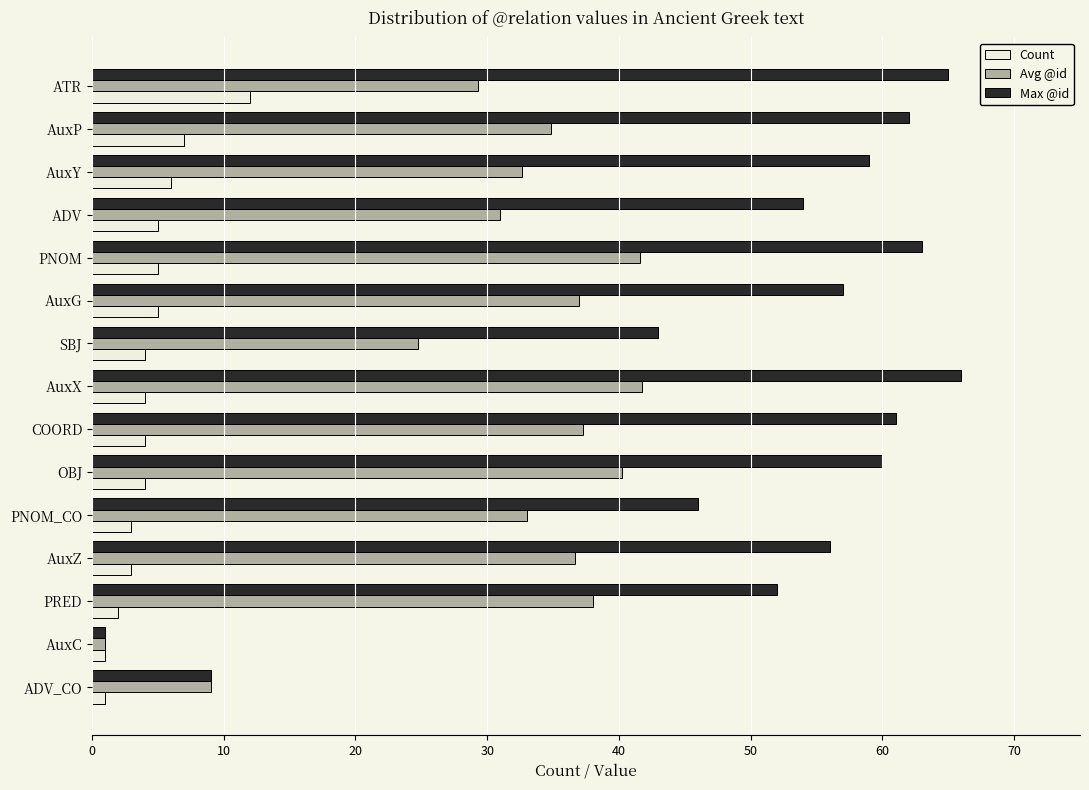

Which series has the widest spread of values?

Max @id